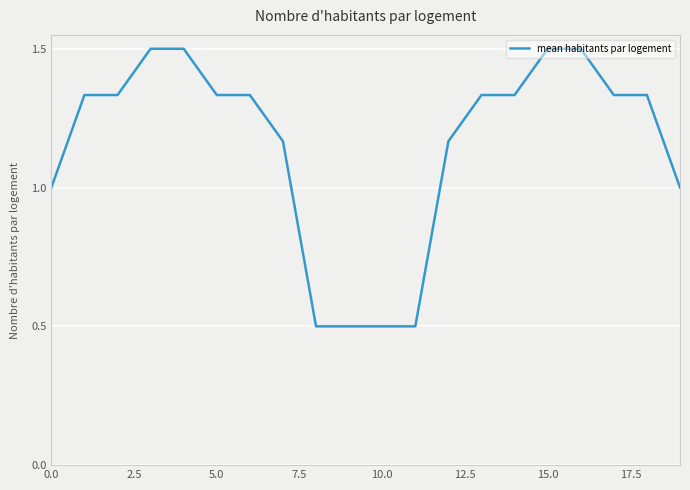

What is the difference between the maximum and minimum values?

1.0